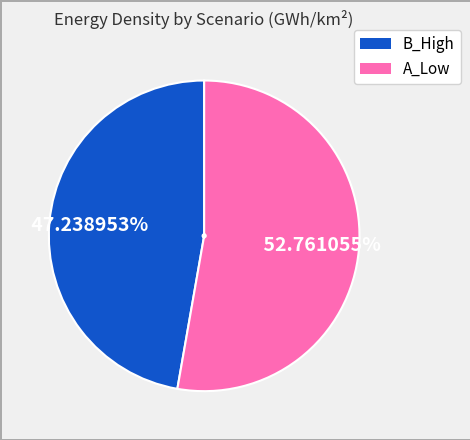

Is it true that B_High is 22% of the pie?

False